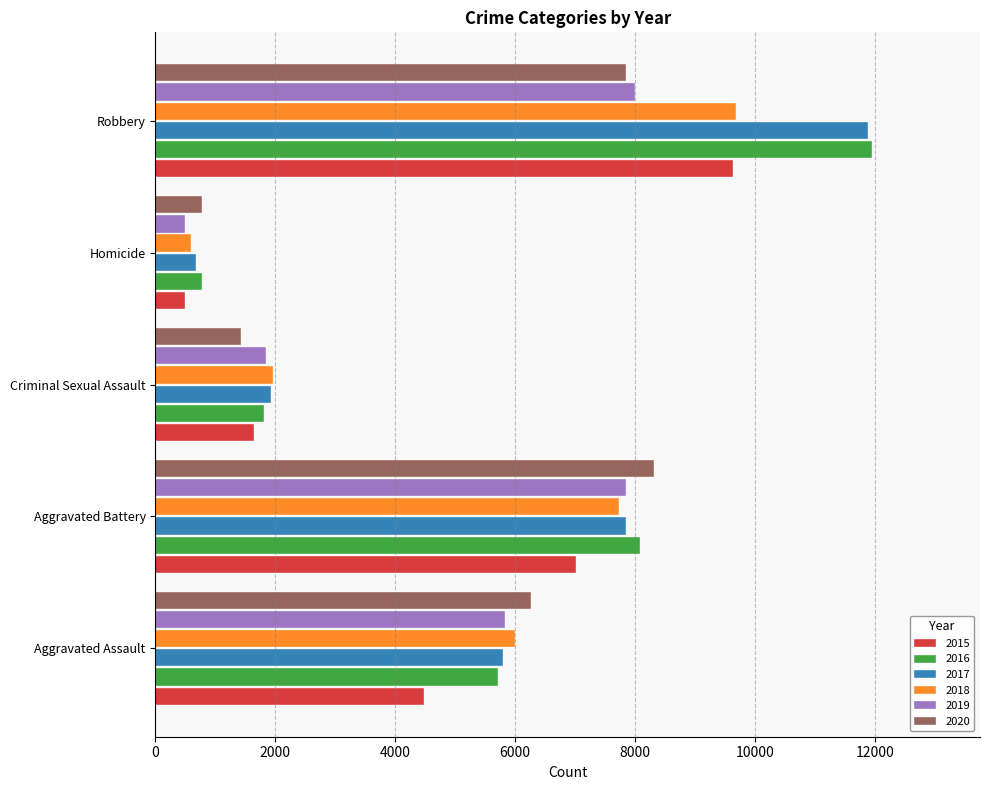

The value of 2019 at Aggravated Assault is 5840. True or false?

True